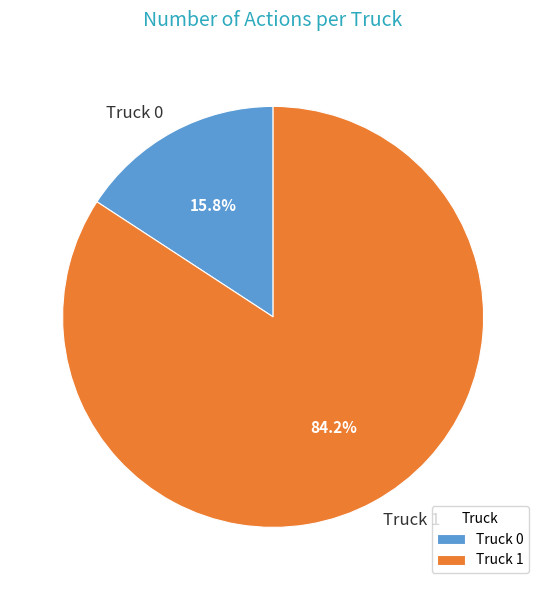

Which slice is the smallest?

Truck 0